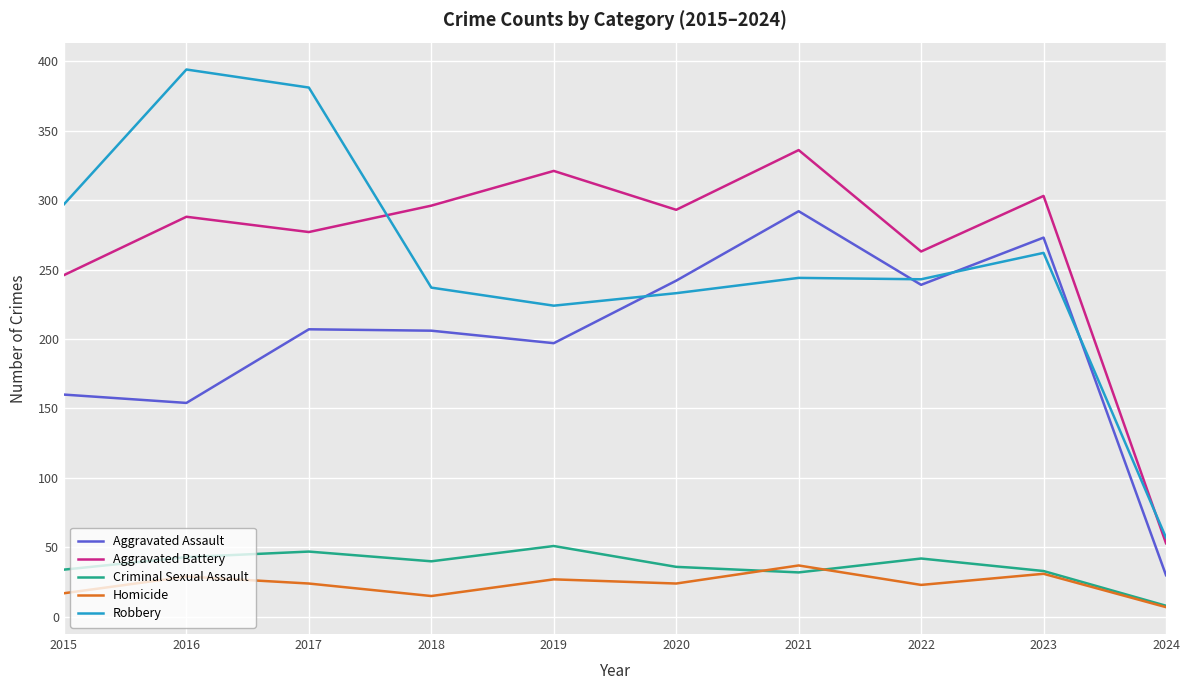

Rank the series at 2018 from highest to lowest value.

Aggravated Battery, Robbery, Aggravated Assault, Criminal Sexual Assault, Homicide